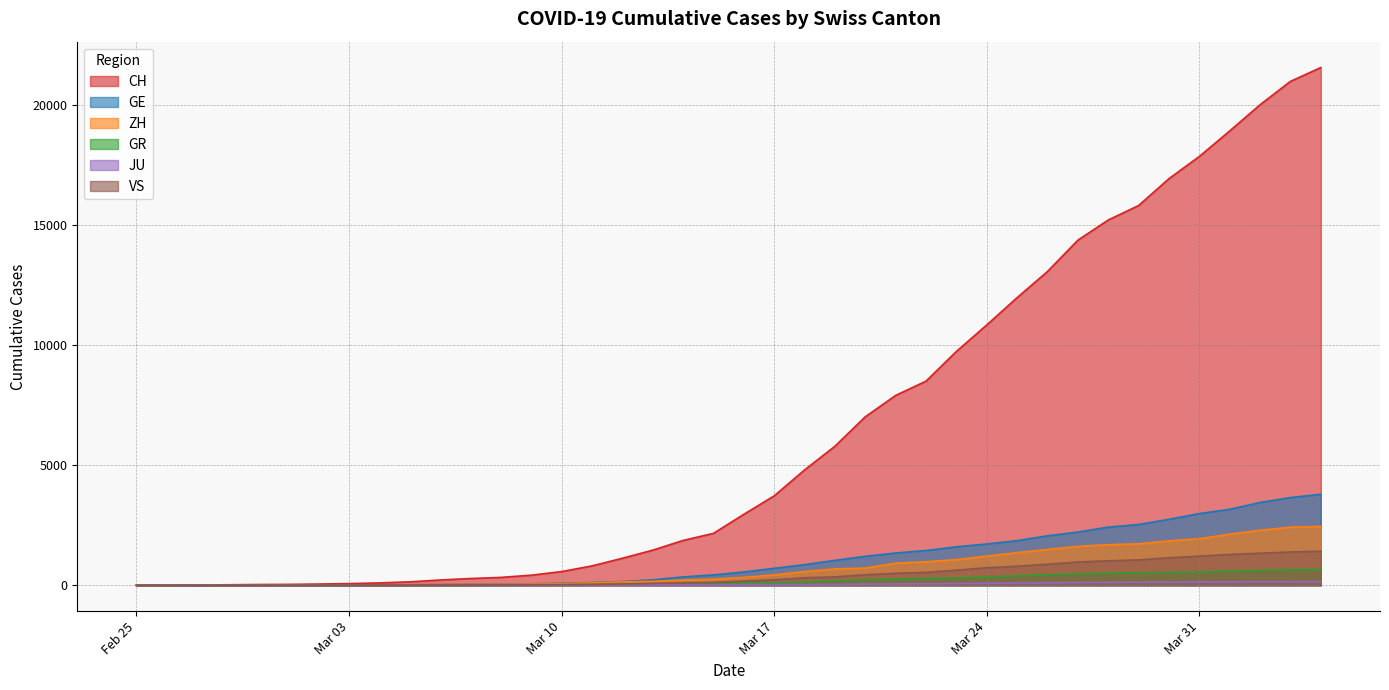

Which series has the largest total across all categories?

CH